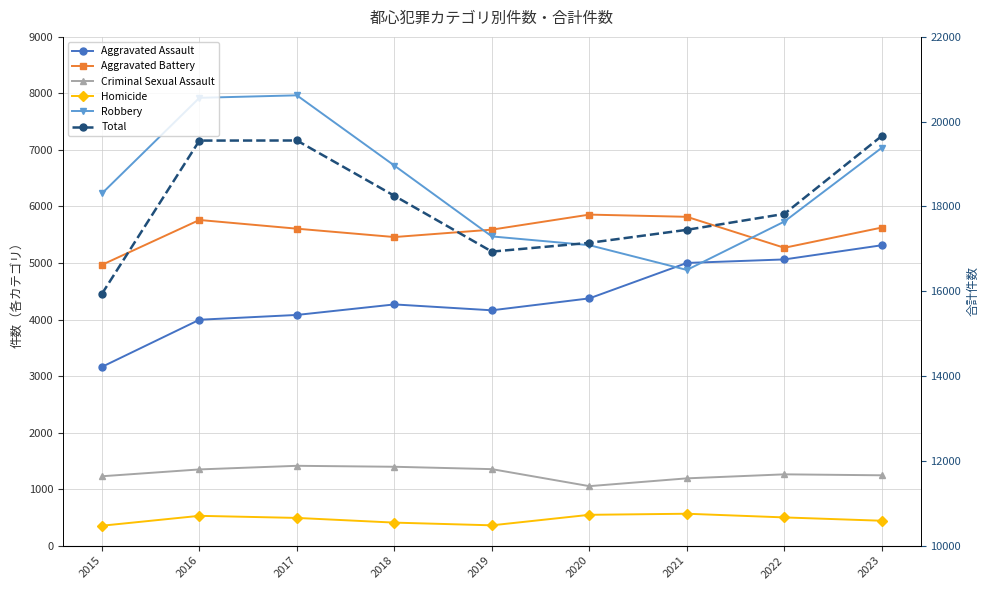

Reading right to left, what are all the values shown in this chart?

Aggravated Assault: 2023=5314	2022=5063	2021=5001	2020=4374	2019=4163	2018=4267	2017=4081	2016=3996	2015=3162
Aggravated Battery: 2023=5627	2022=5269	2021=5817	2020=5856	2019=5590	2018=5459	2017=5607	2016=5761	2015=4967
Criminal Sexual Assault: 2023=1244	2022=1261	2021=1190	2020=1052	2019=1353	2018=1395	2017=1412	2016=1348	2015=1227
Homicide: 2023=440	2022=499	2021=564	2020=545	2019=359	2018=407	2017=490	2016=527	2015=352
Robbery: 2023=7039	2022=5733	2021=4877	2020=5315	2019=5470	2018=6723	2017=7966	2016=7922	2015=6230
Total: 2023=19664	2022=17825	2021=17449	2020=17142	2019=16935	2018=18251	2017=19556	2016=19554	2015=15938